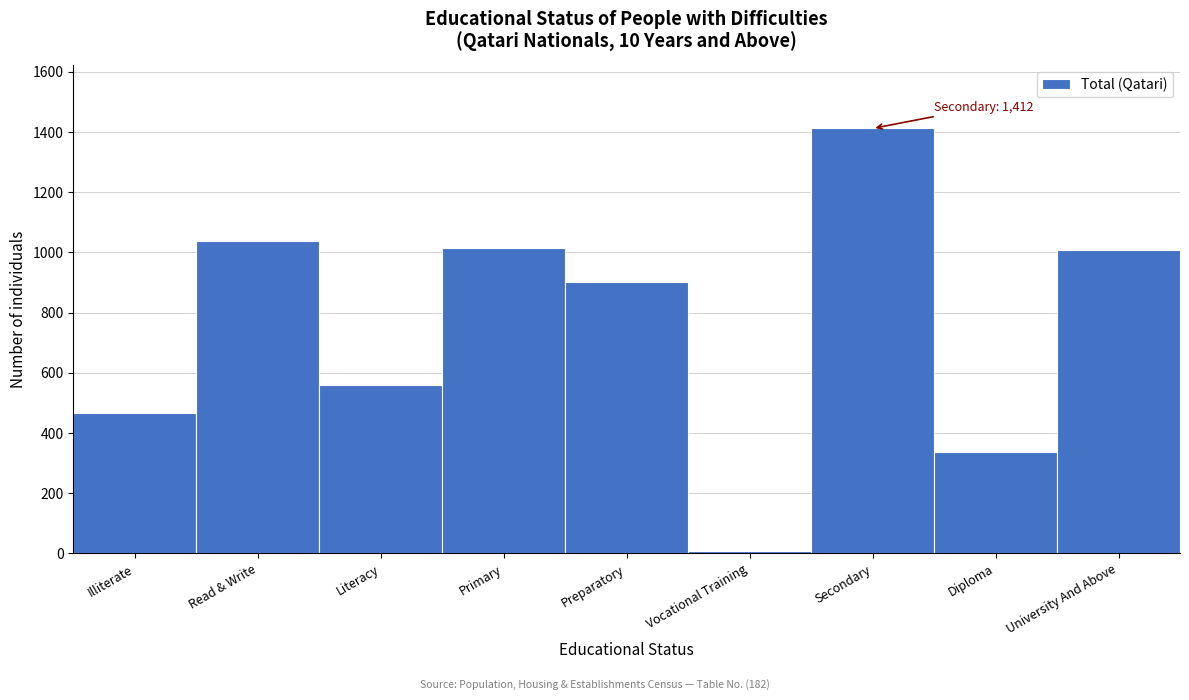

Reading left to right, list all the values displayed in this chart.

468	1038	560	1016	901	8	1412	337	1007